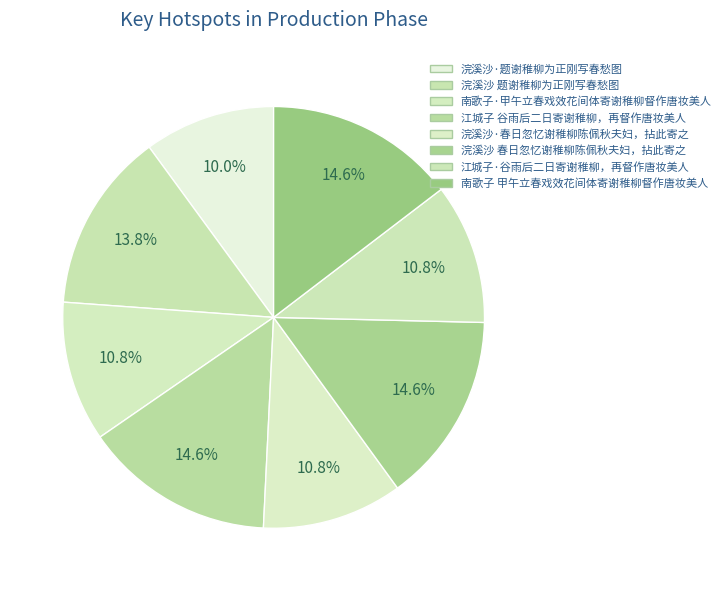

To the nearest percent, what is the combined percentage of 南歌子·甲午立春戏效花间体寄谢稚柳督作唐妆美人 and 南歌子 甲午立春戏效花间体寄谢稚柳督作唐妆美人?

25%